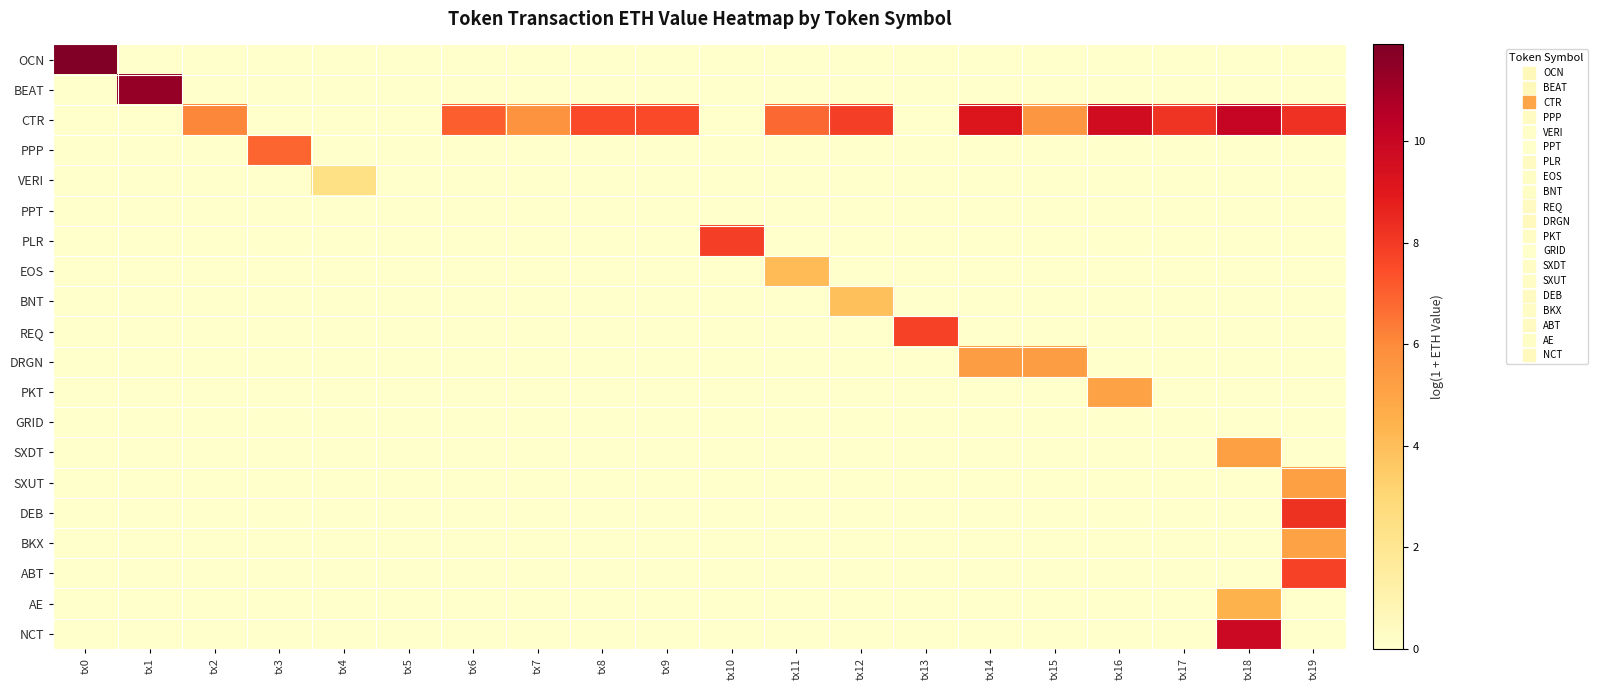

What is the spread (max minus min) of values at tx6?

7.0